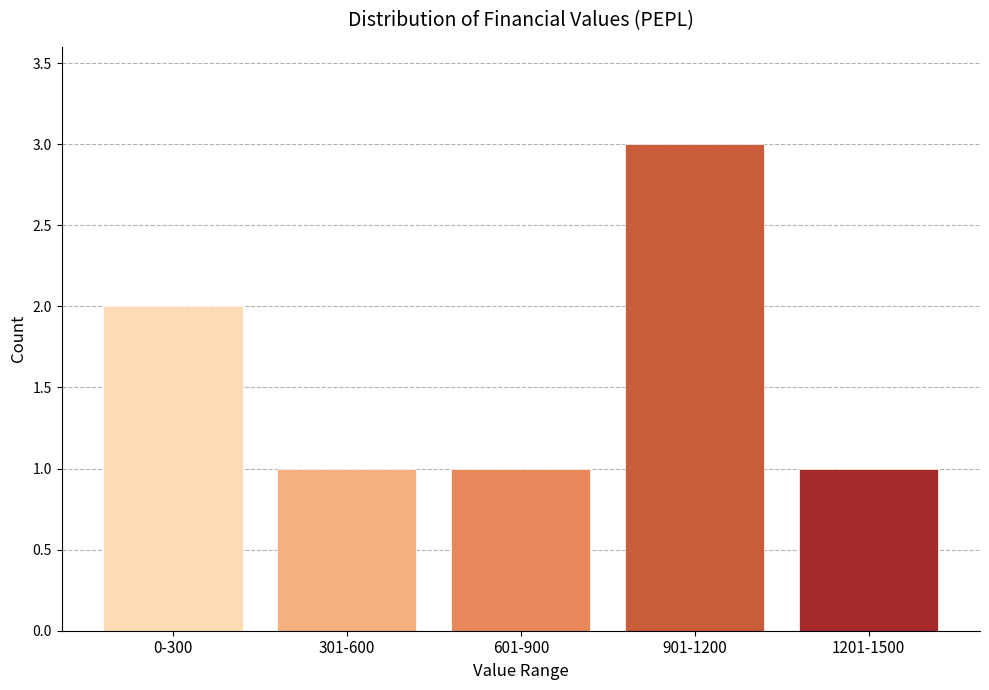

Reading right to left, list all the values displayed in this chart.

1	3	1	1	2